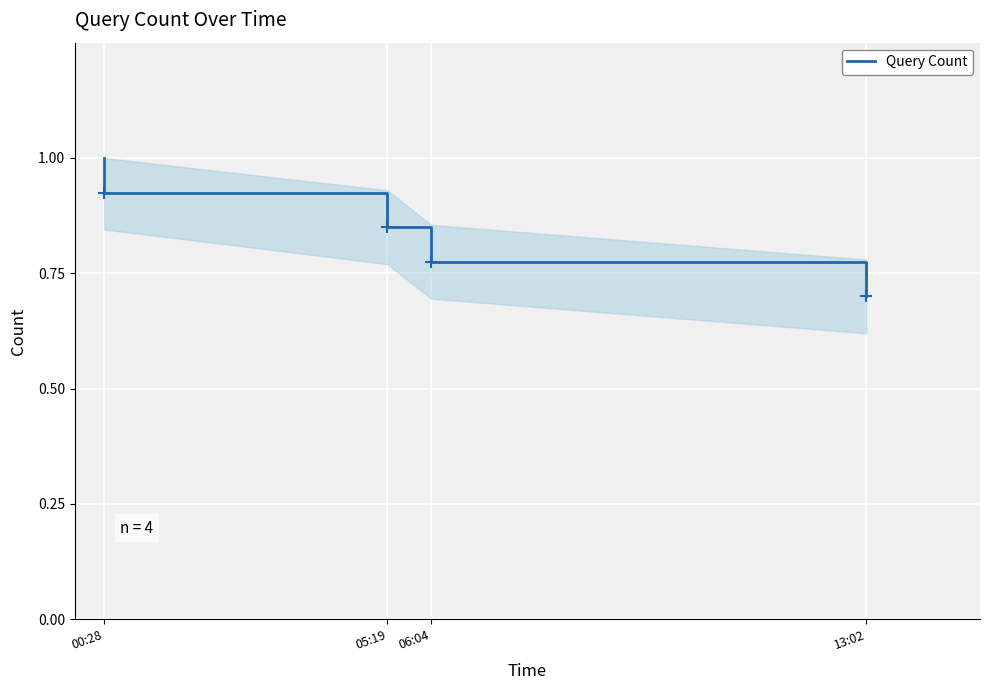

How many lines are shown in the chart?

1